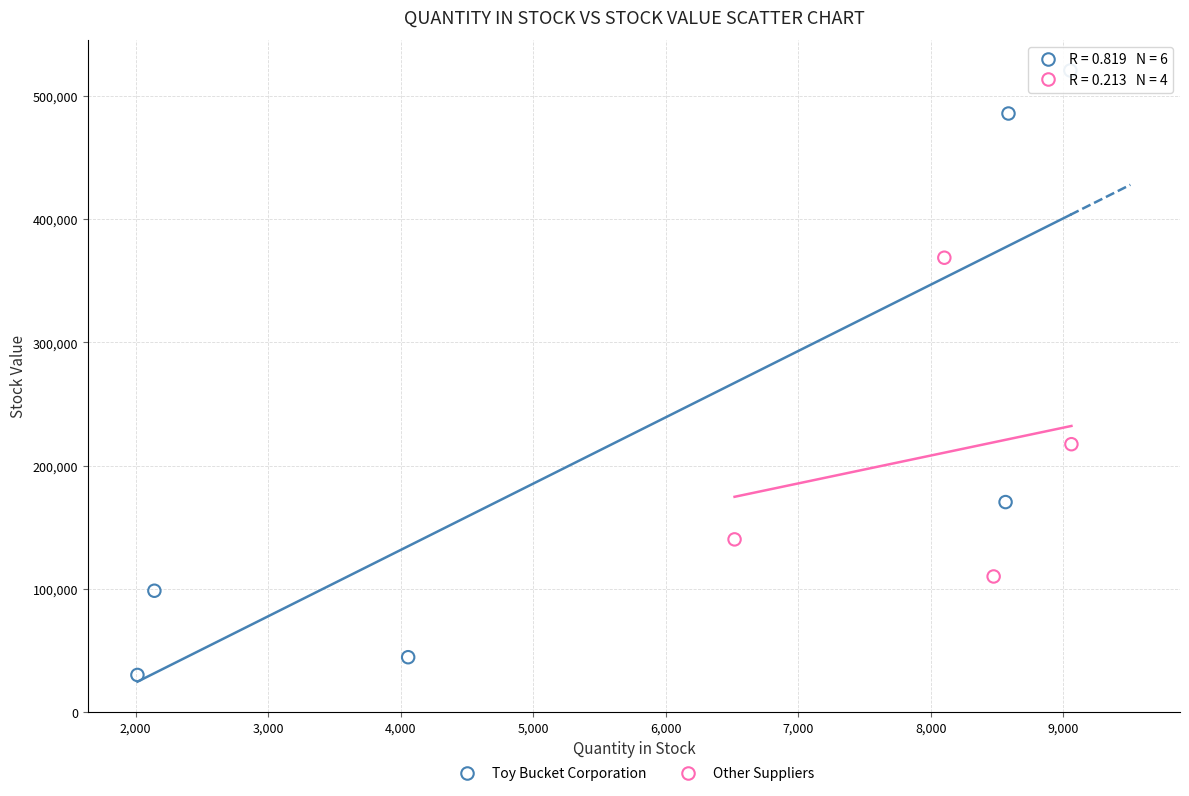

Which series has the largest Y range (max minus min)?

Toy Bucket Corporation